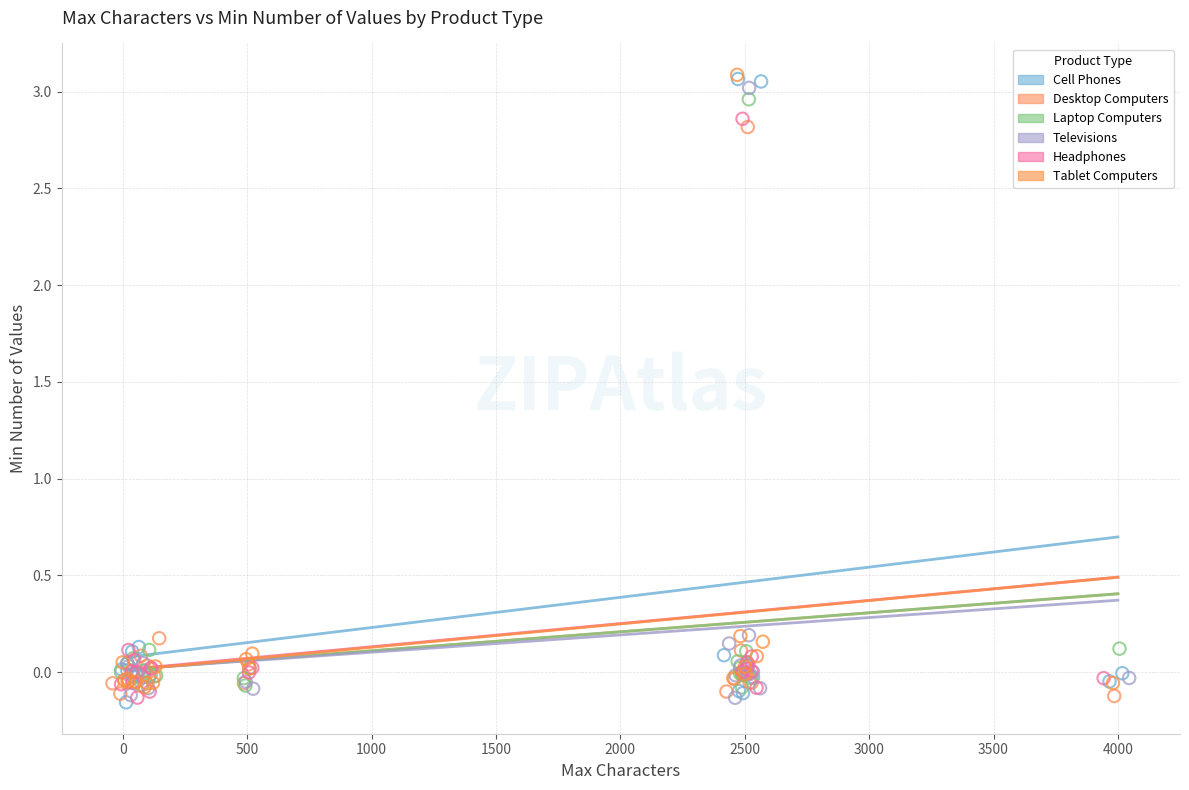

What are all the series names shown in the legend?

Cell Phones, Desktop Computers, Laptop Computers, Televisions, Headphones, Tablet Computers